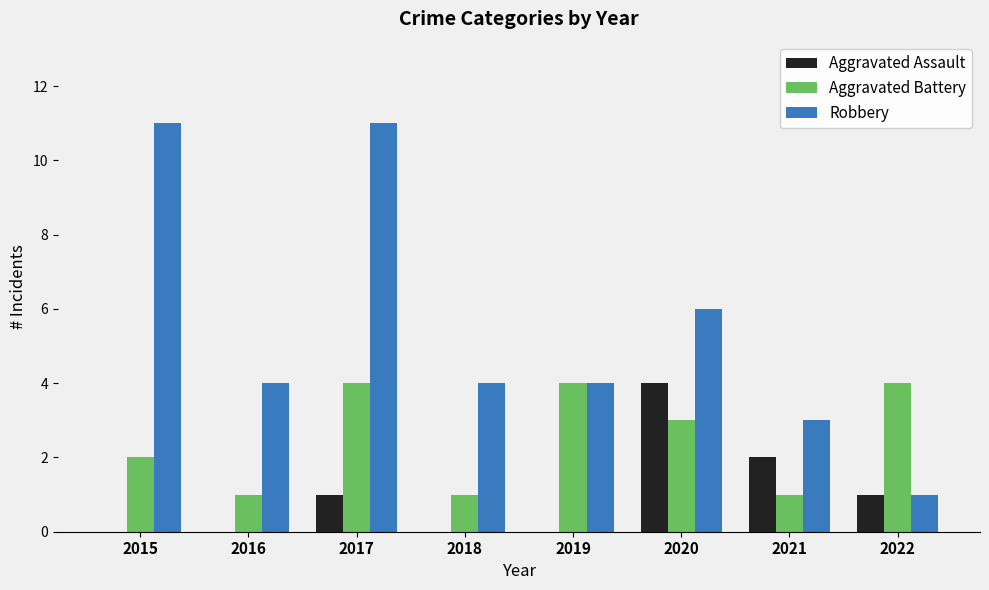

Which series changed the most between 2017 and 2020?

Robbery